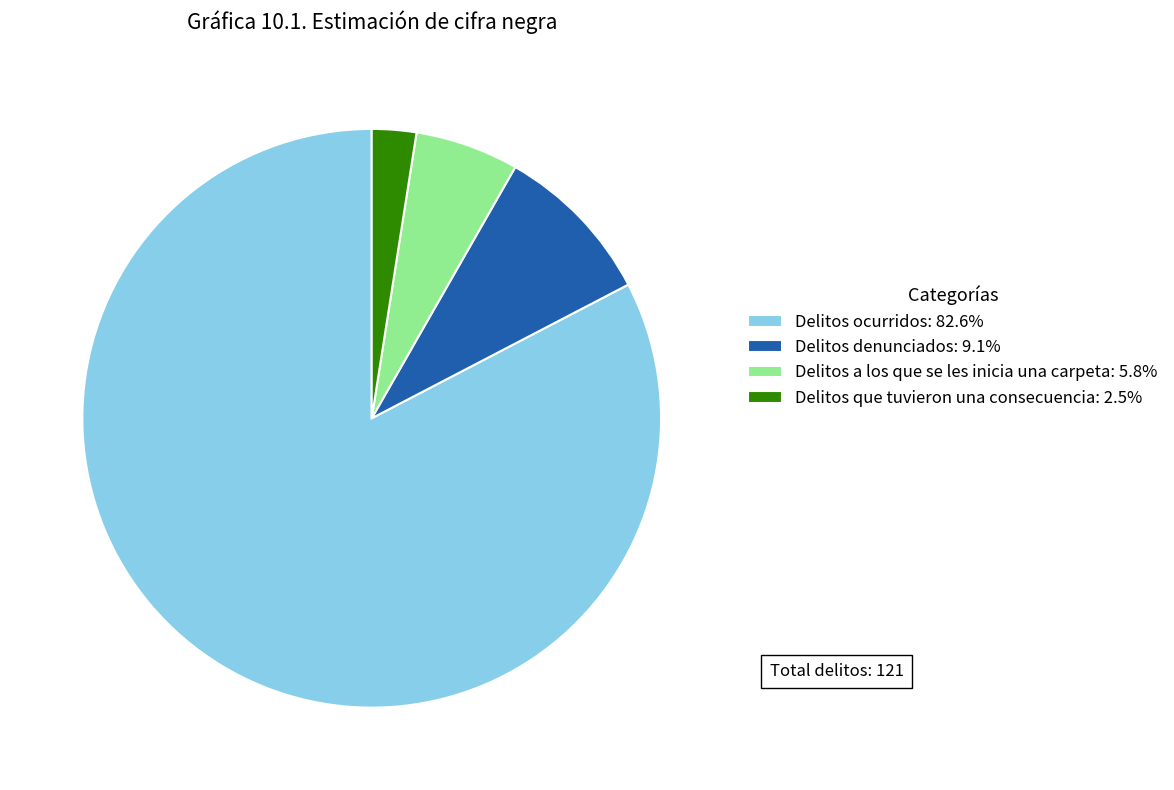

Approximately how many times larger is the value at Delitos denunciados compared to Delitos que tuvieron una consecuencia?

3.7